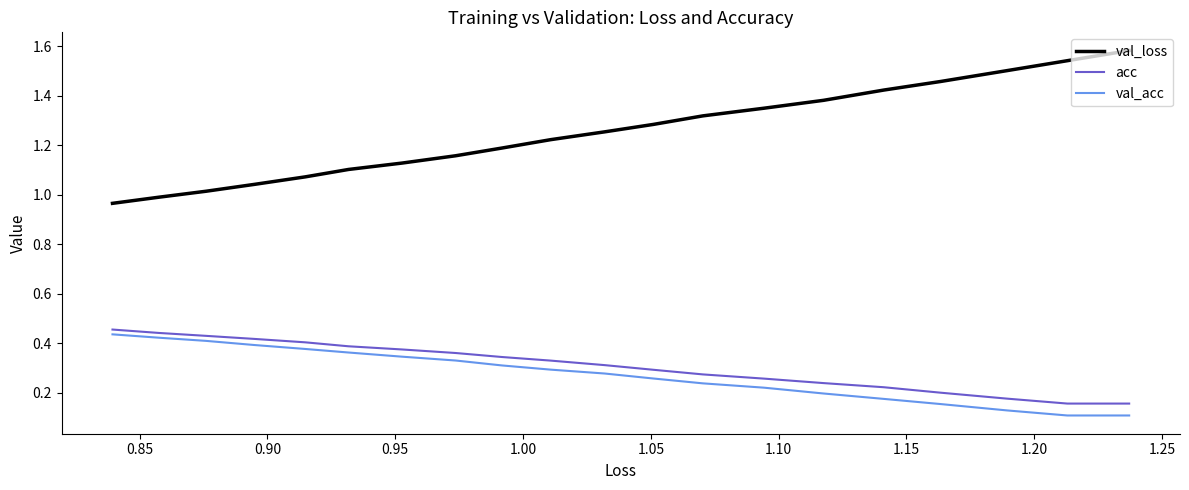

How many lines are shown in the chart?

3